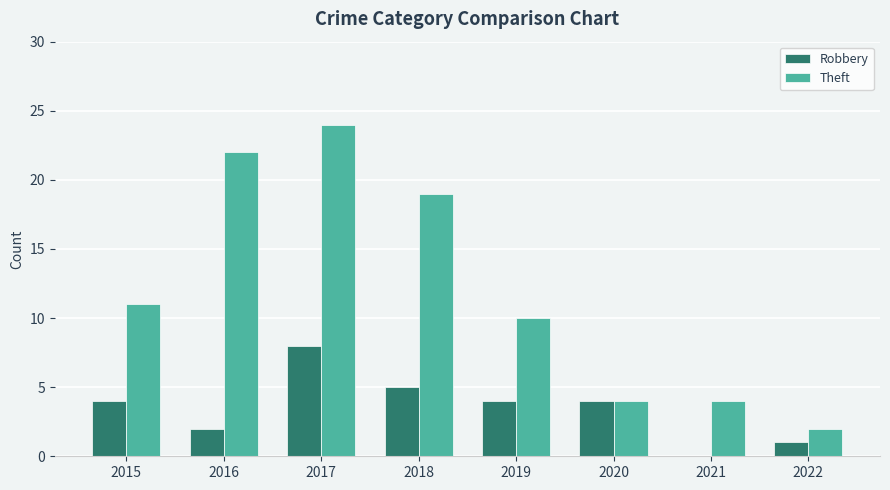

At which label is Theft closest to 13?

2015